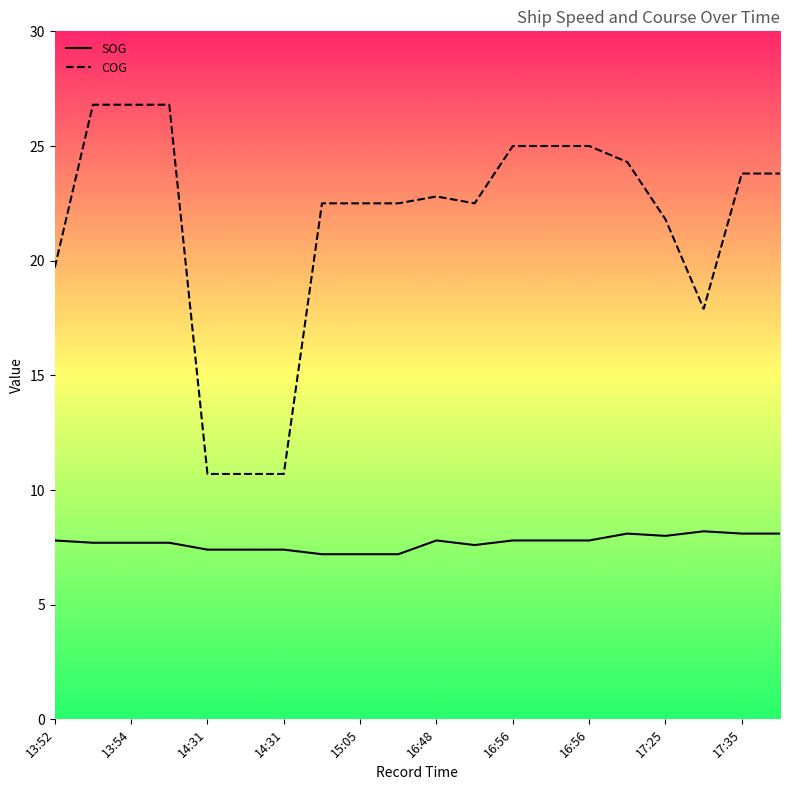

Rank the series by their maximum value, from highest to lowest.

COG, SOG